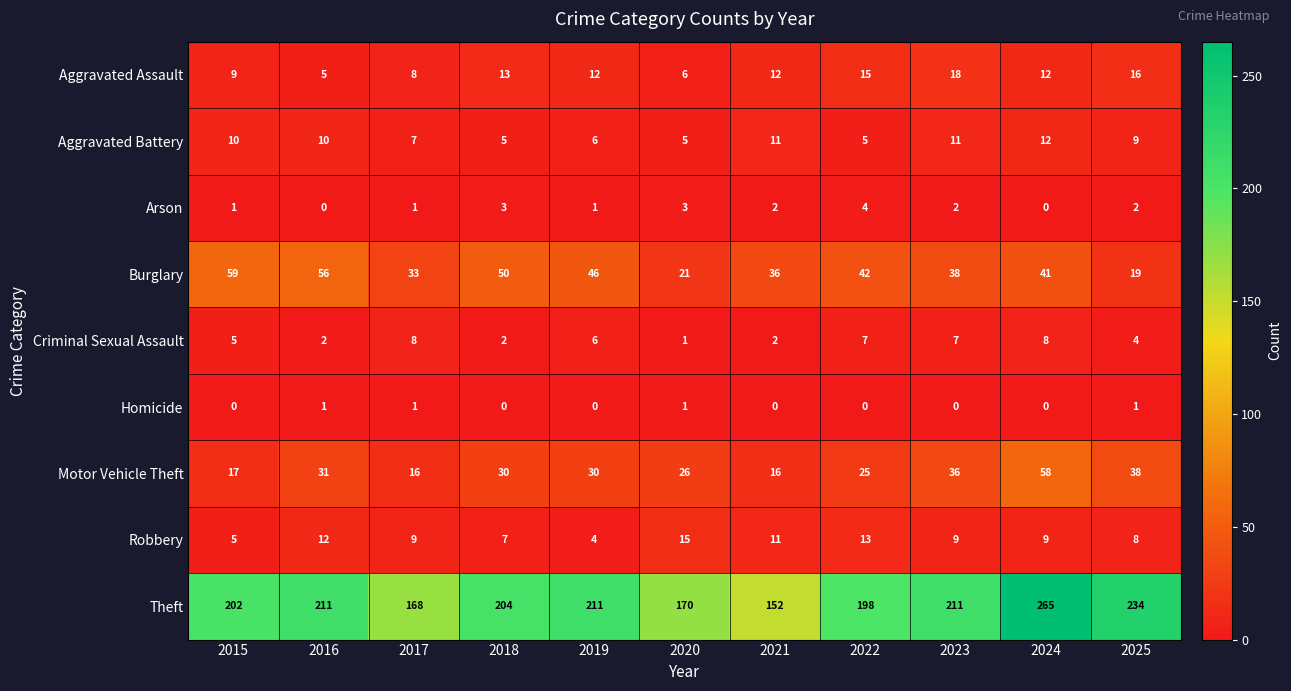

Which series has the largest range (max minus min)?

Theft